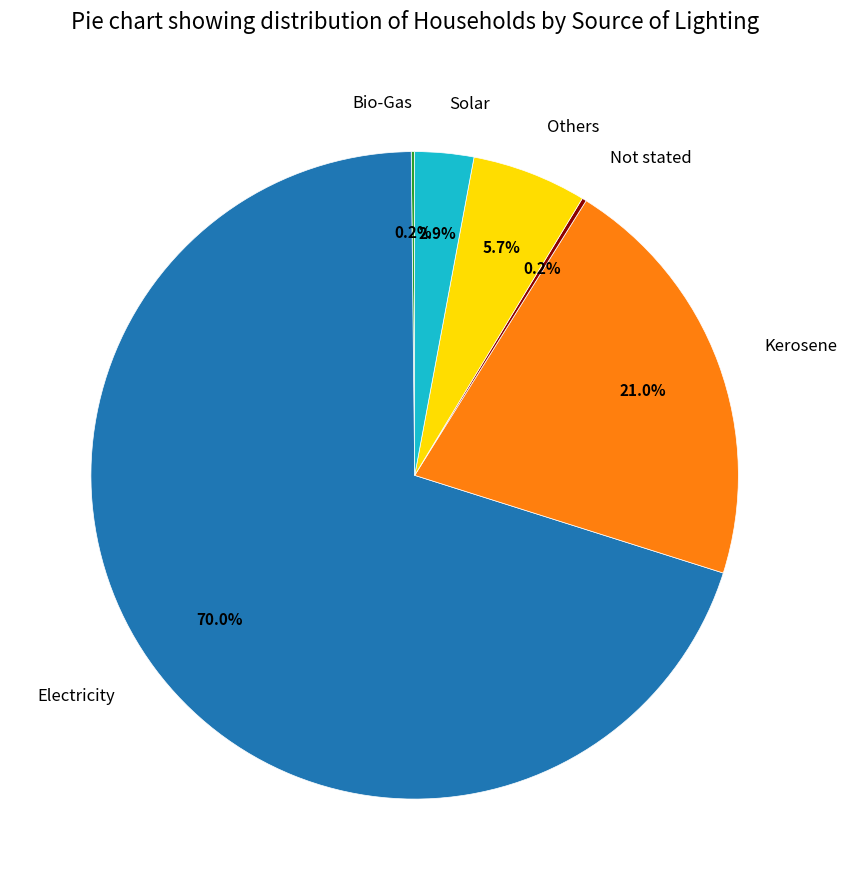

Between Kerosene and Electricity, which is larger?

Electricity